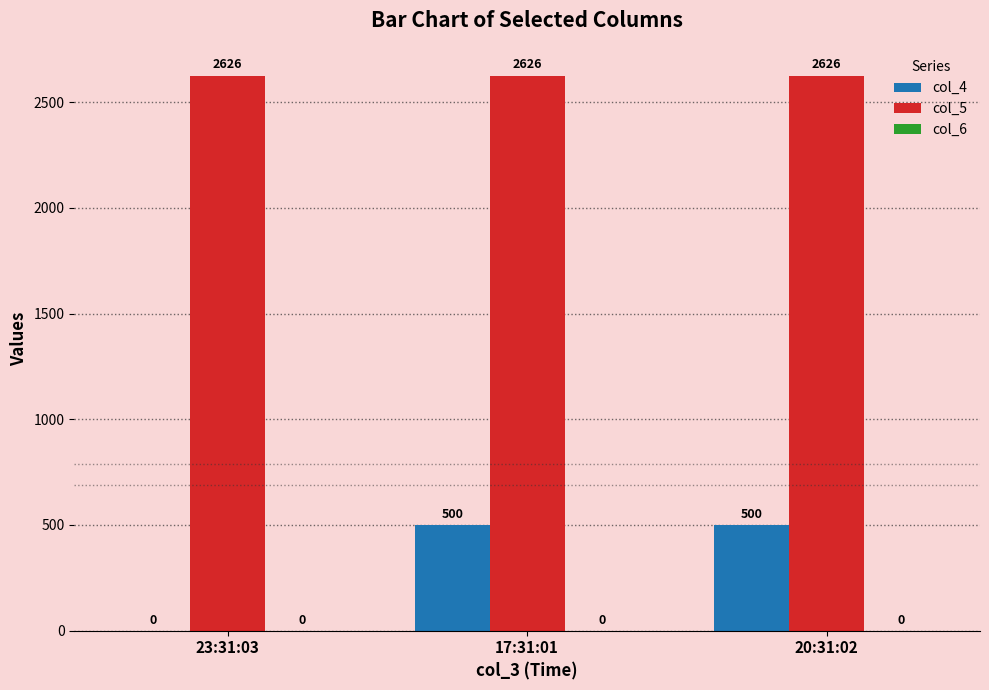

How many col_4 values are between 0 and 500?

3